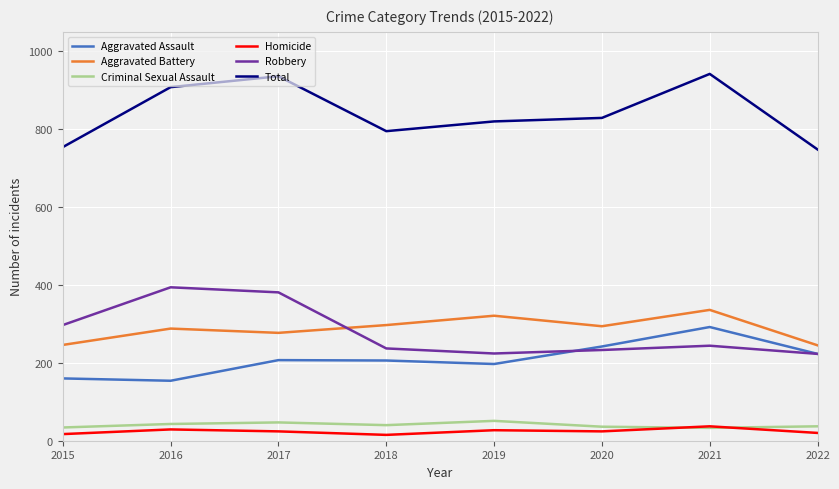

How many values in the Total series are below 829?

4